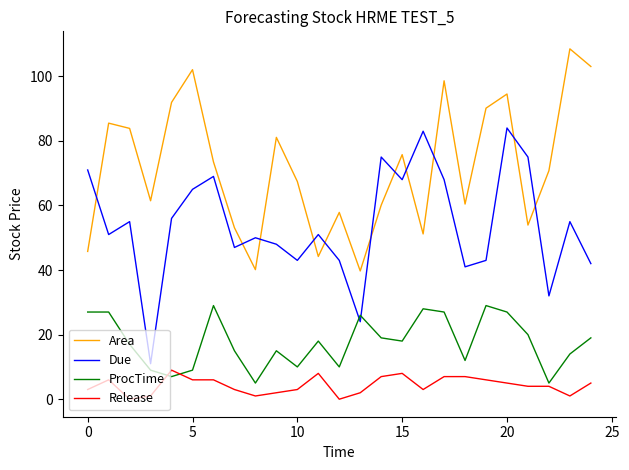

True or false: Due and Release intersect in this chart.

False